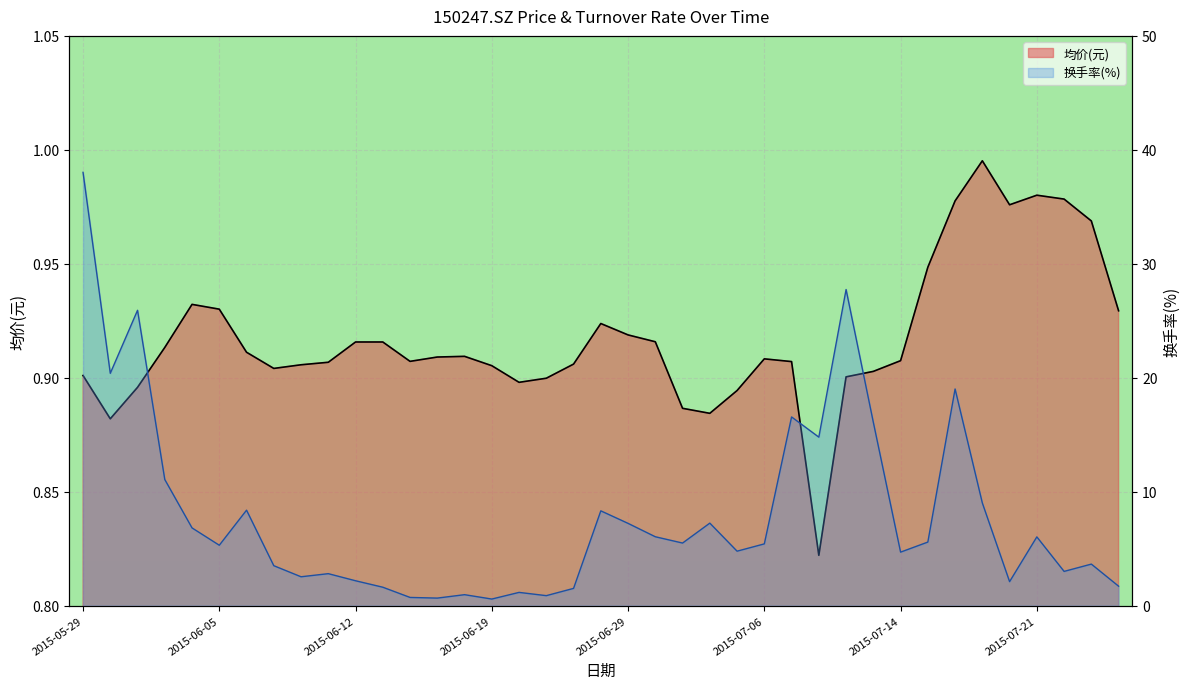

Which series has the largest total across all categories?

换手率(%)